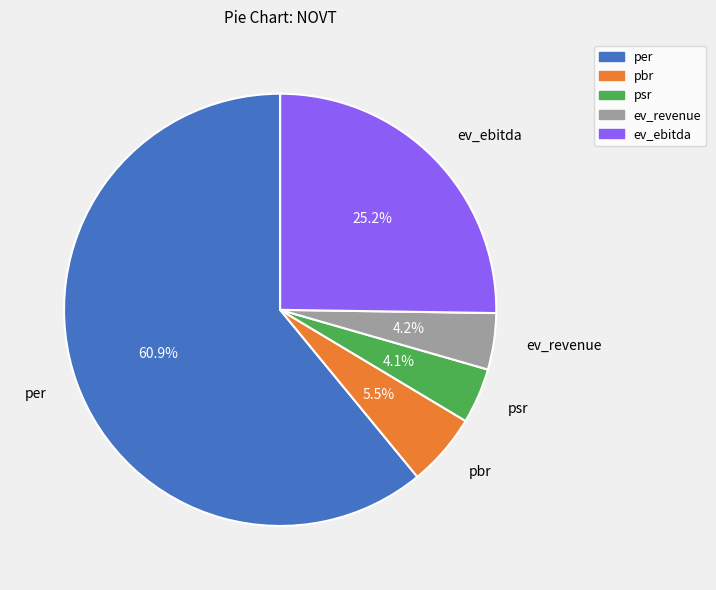

Which slice is the largest?

per